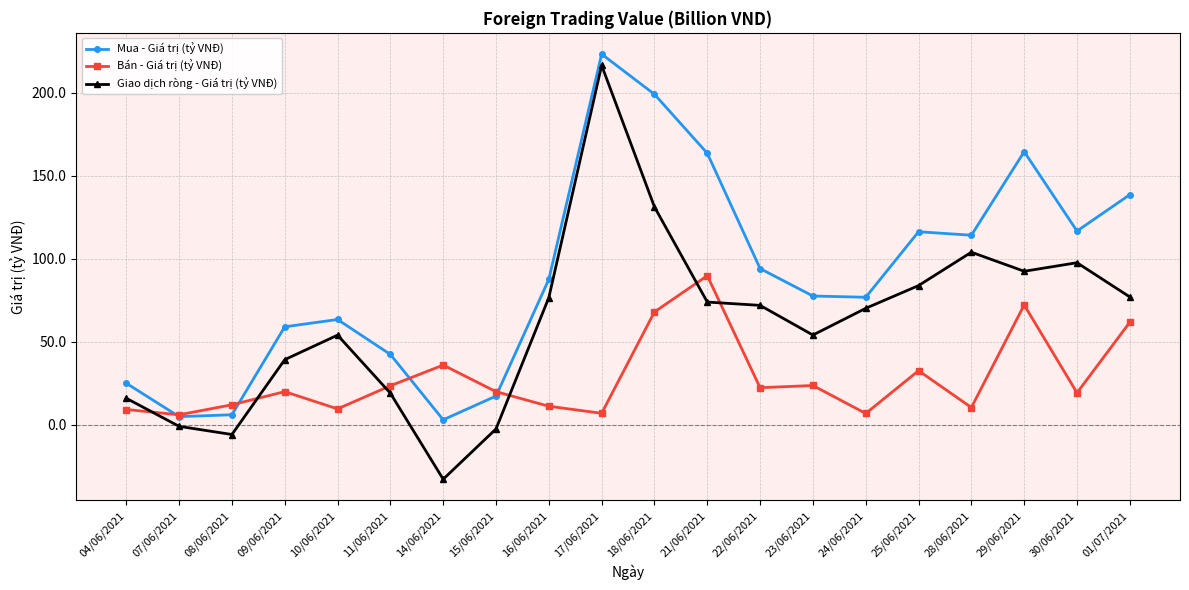

Which series has the largest total across all categories?

Mua - Giá trị (tỷ VNĐ)